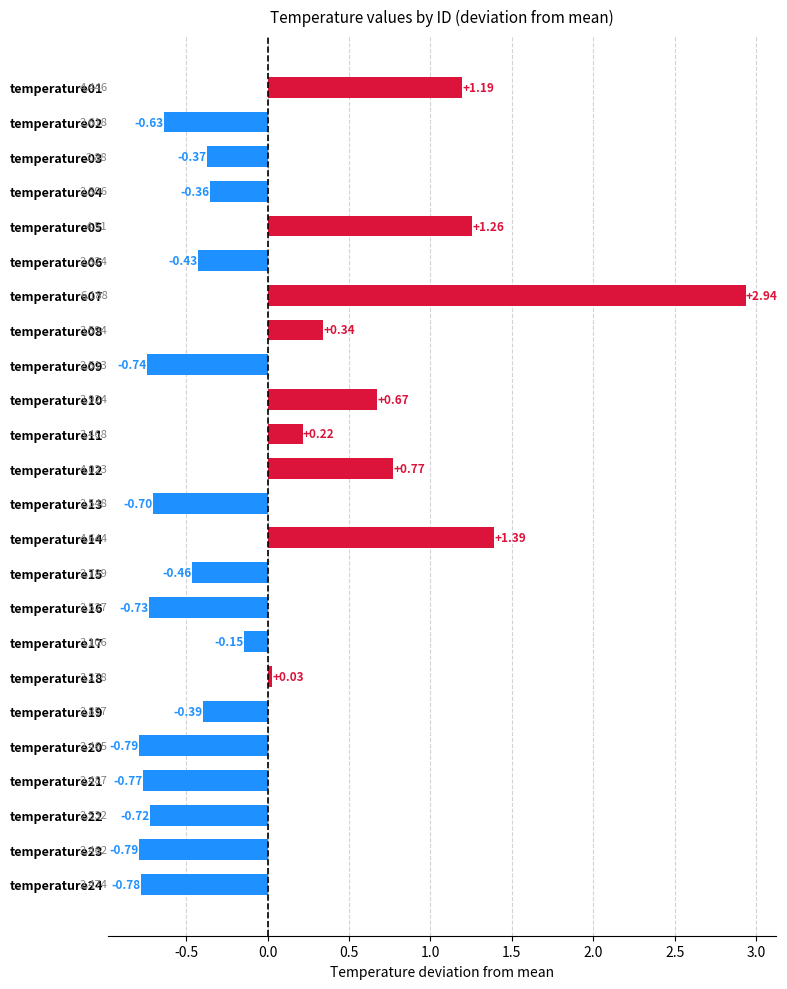

What is the maximum value shown in the chart?

2.9